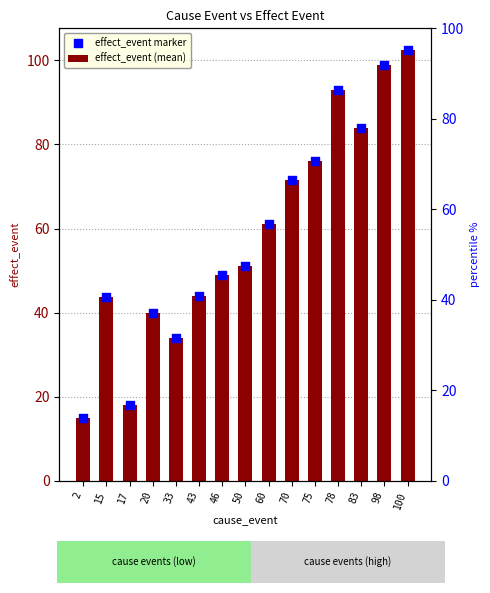

Which series has the largest total across all categories?

effect_event (mean)